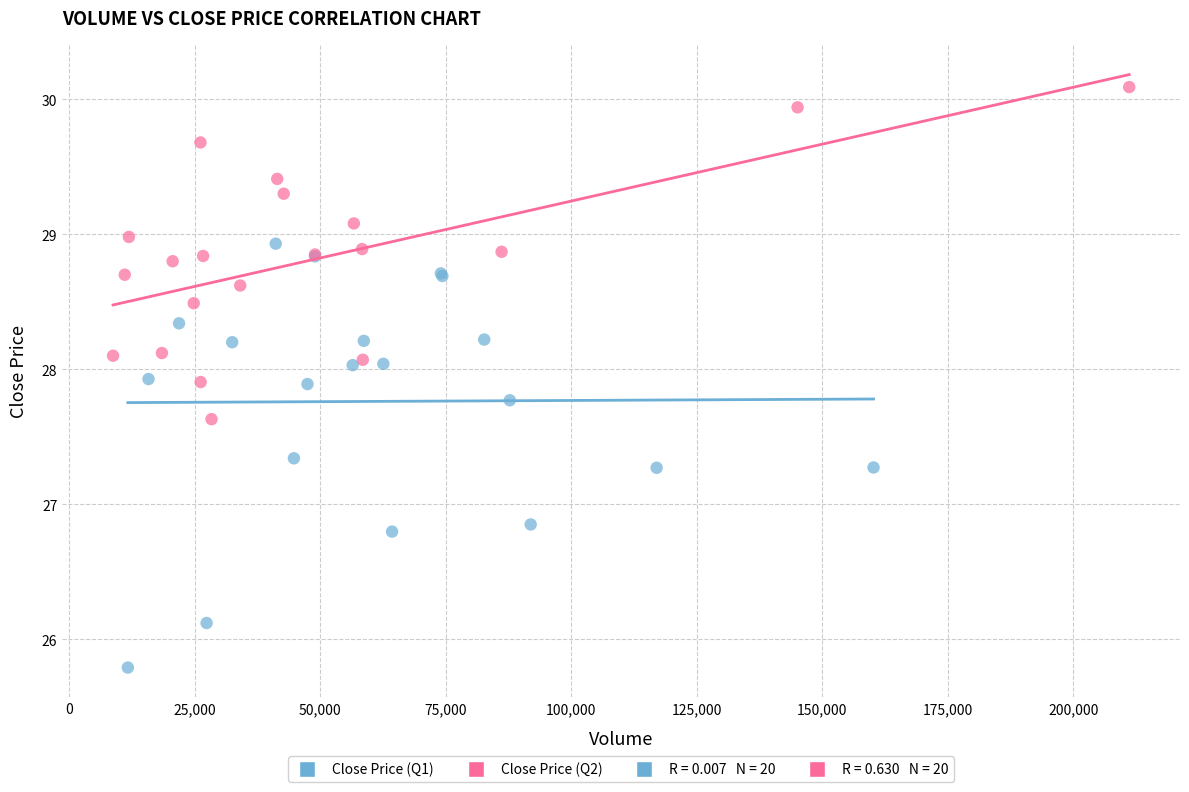

Which series contains the lowest Y value?

Close Price (Q1)